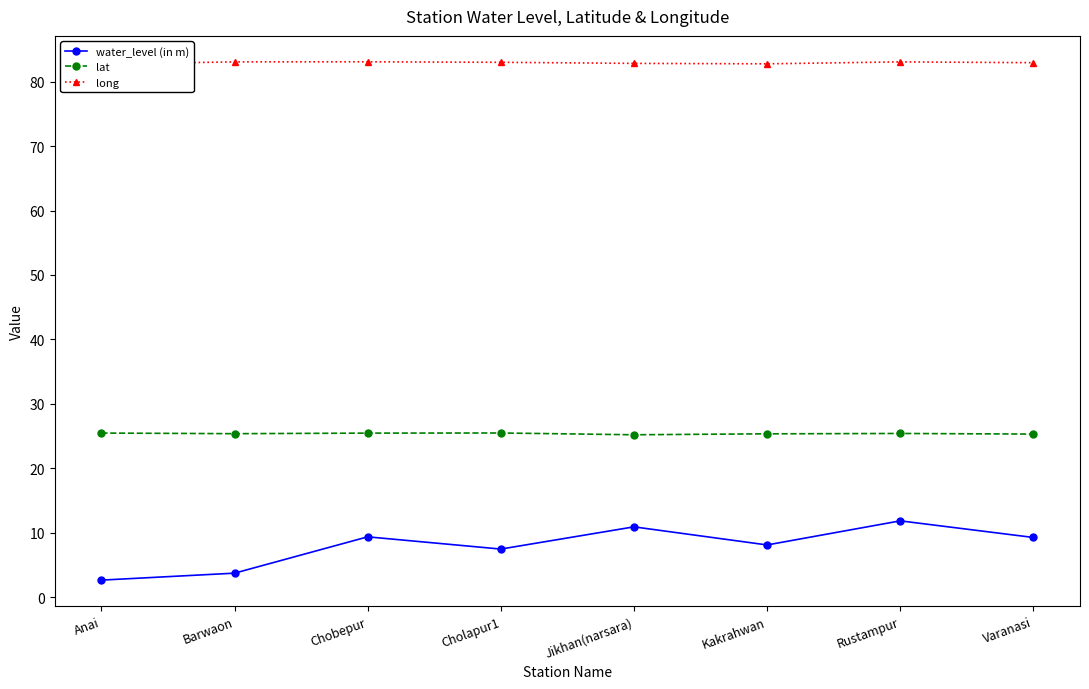

What is the average value of the lat series?

25.4